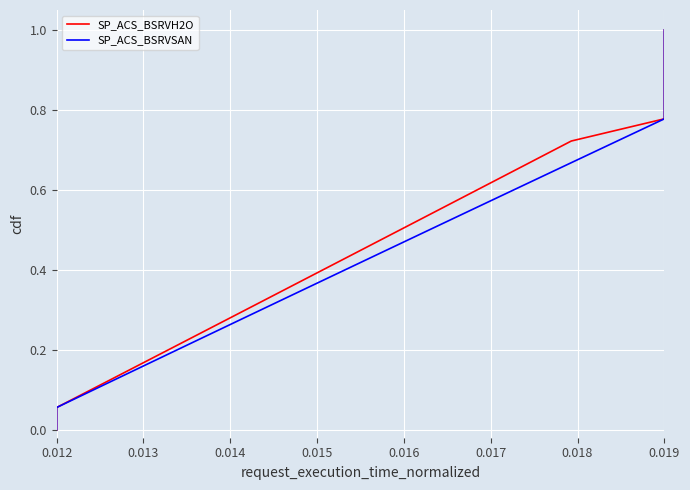

What is the value of the SP_ACS_BSRVH2O point at the 19th from the left?

1.0